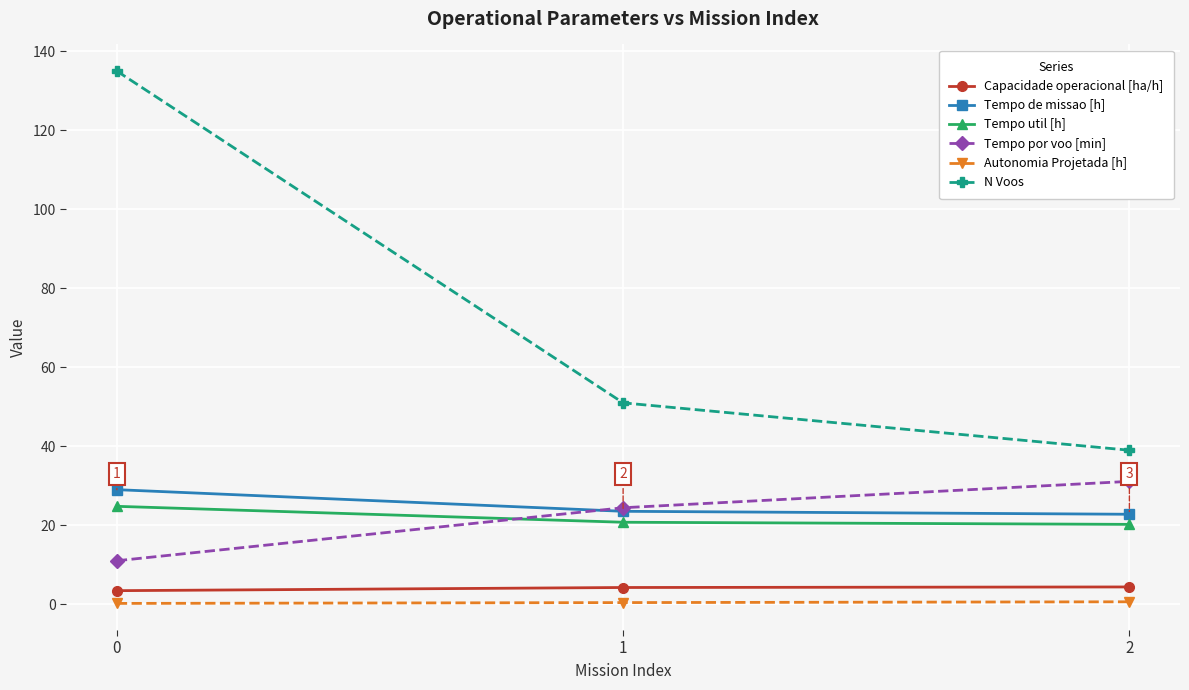

The Tempo de missao [h] series shows 29.0 at 0. True or false?

True